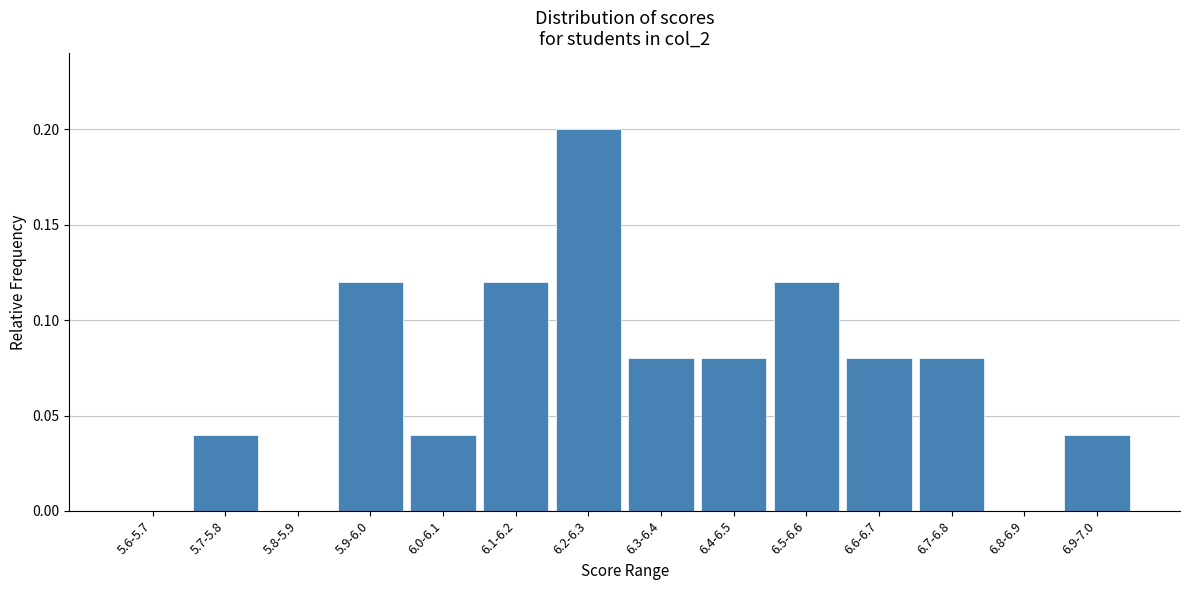

True or false: the data shows 0.0 at 6.9-7.0.

True